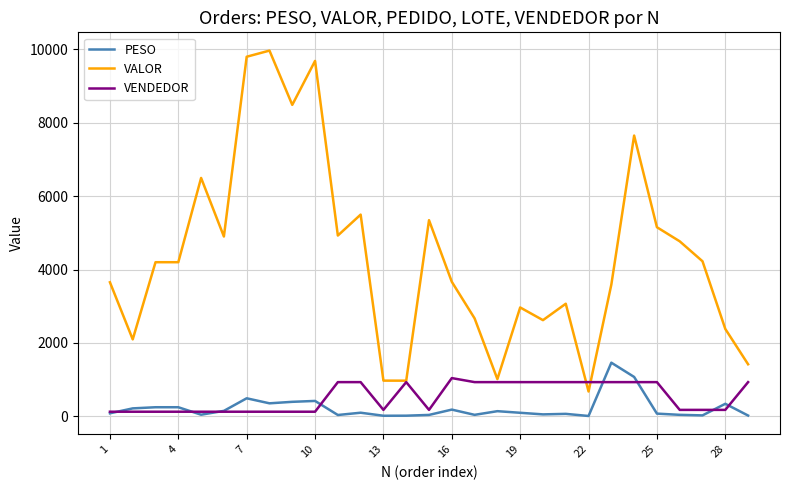

True or false: PESO and VALOR intersect in this chart.

False